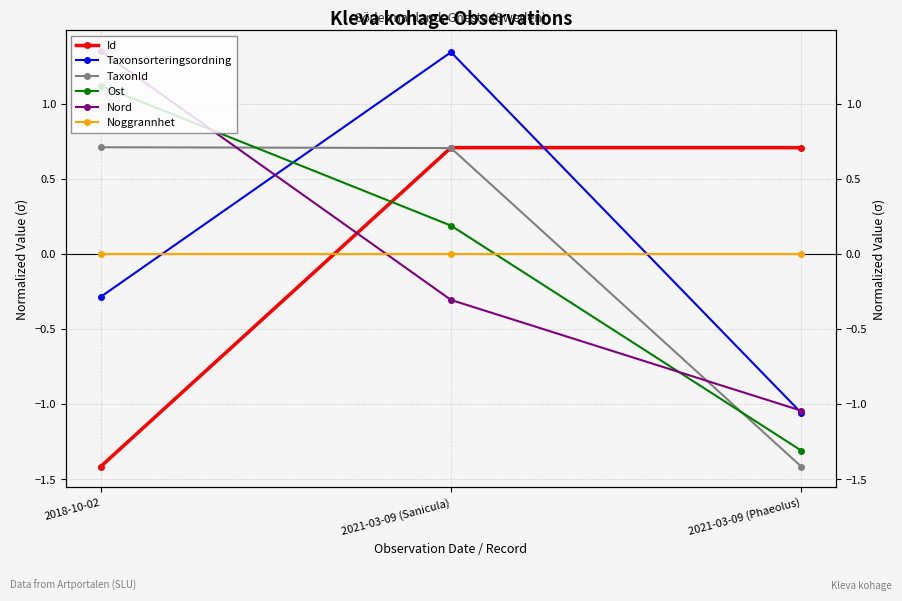

What is the maximum value for Nord?

1.3